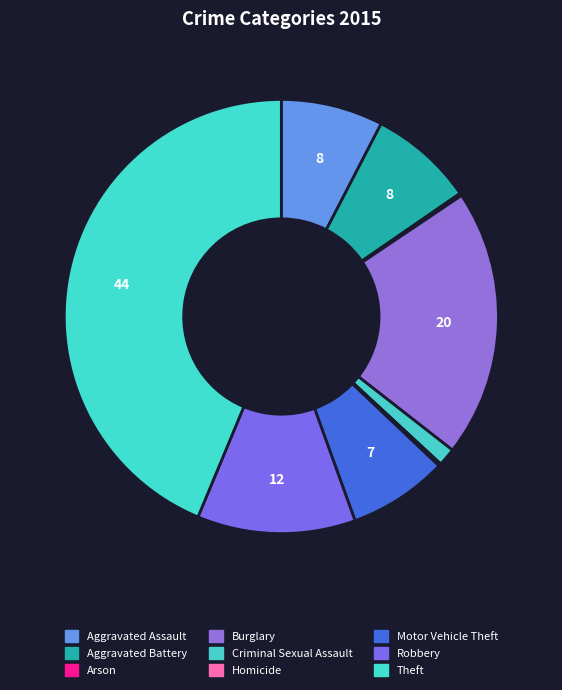

To the nearest percent, what is the combined percentage of Aggravated Battery and Robbery?

20%